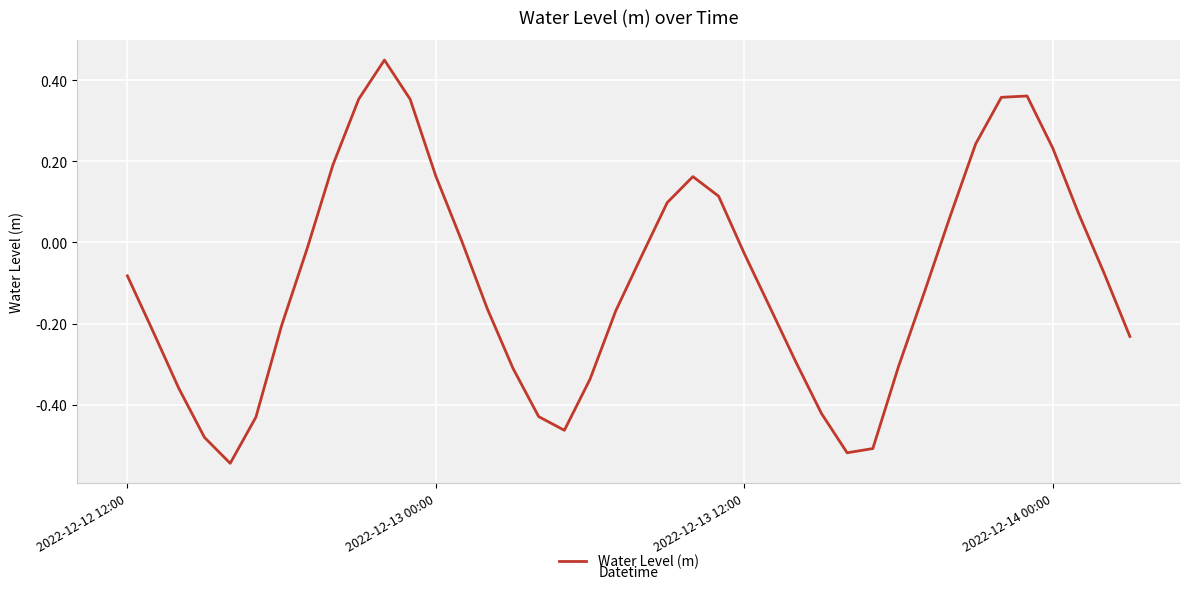

What is the difference between the maximum and minimum values?

1.0